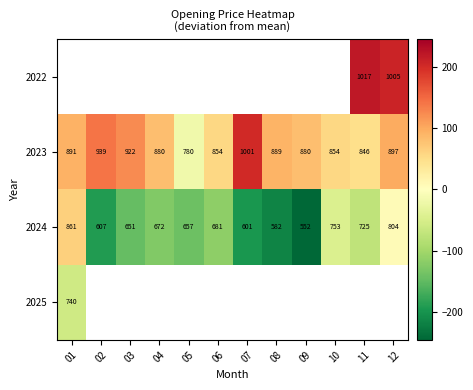

What is the smallest value displayed?

-245.6